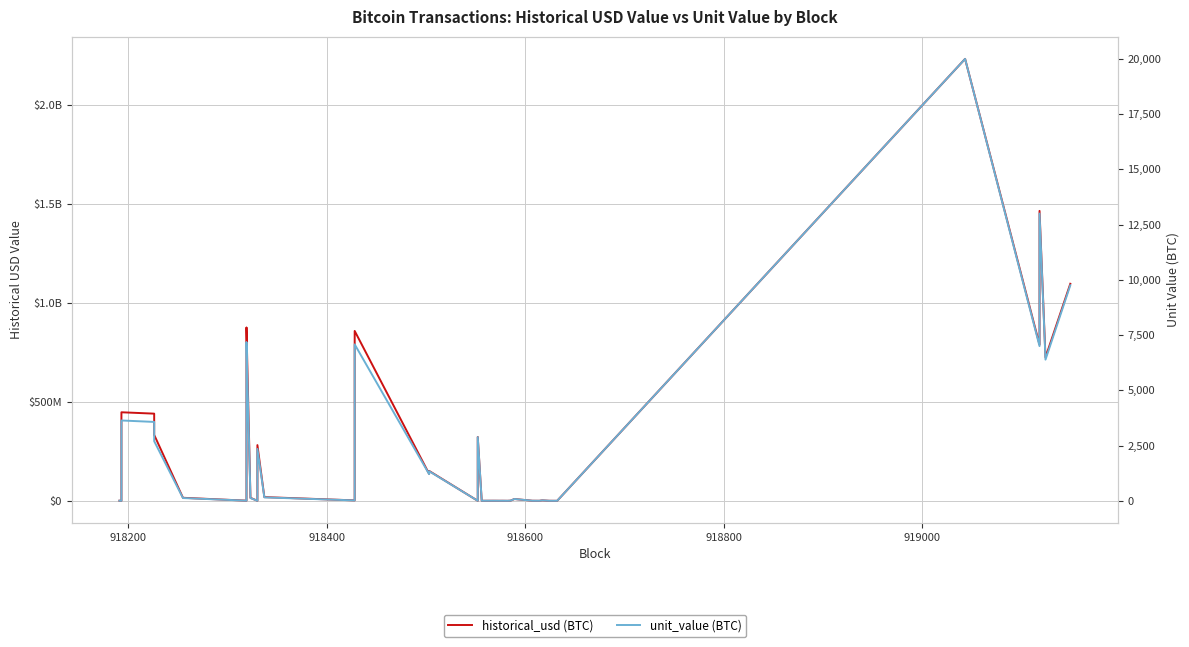

How many data points in unit_value (BTC) are less than 81?

19